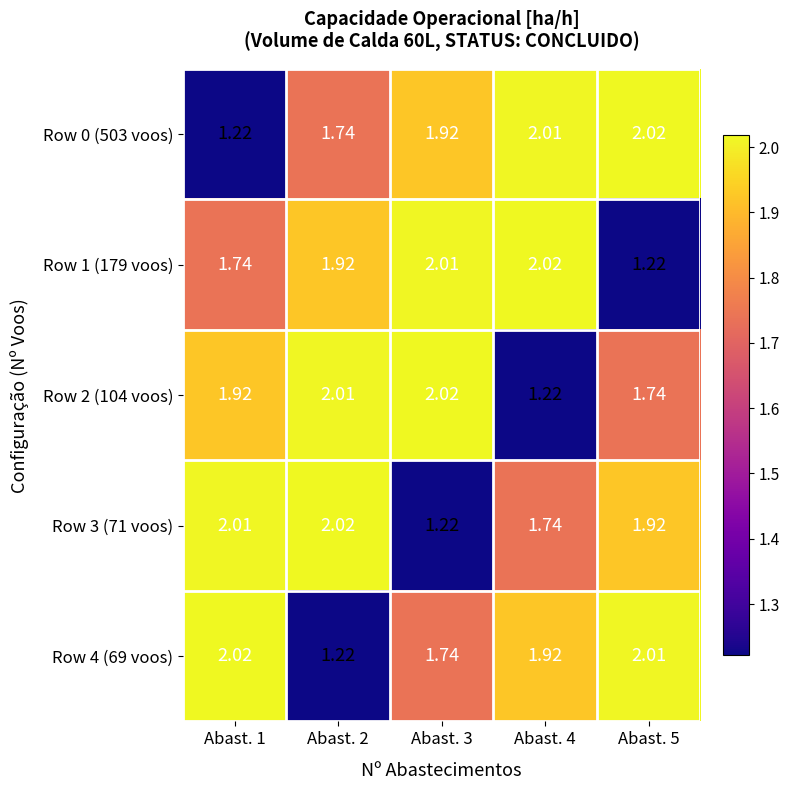

Is the value of Row 1 (179 voos) at Abast. 1 greater than the value of Row 0 (503 voos) at Abast. 3?

No